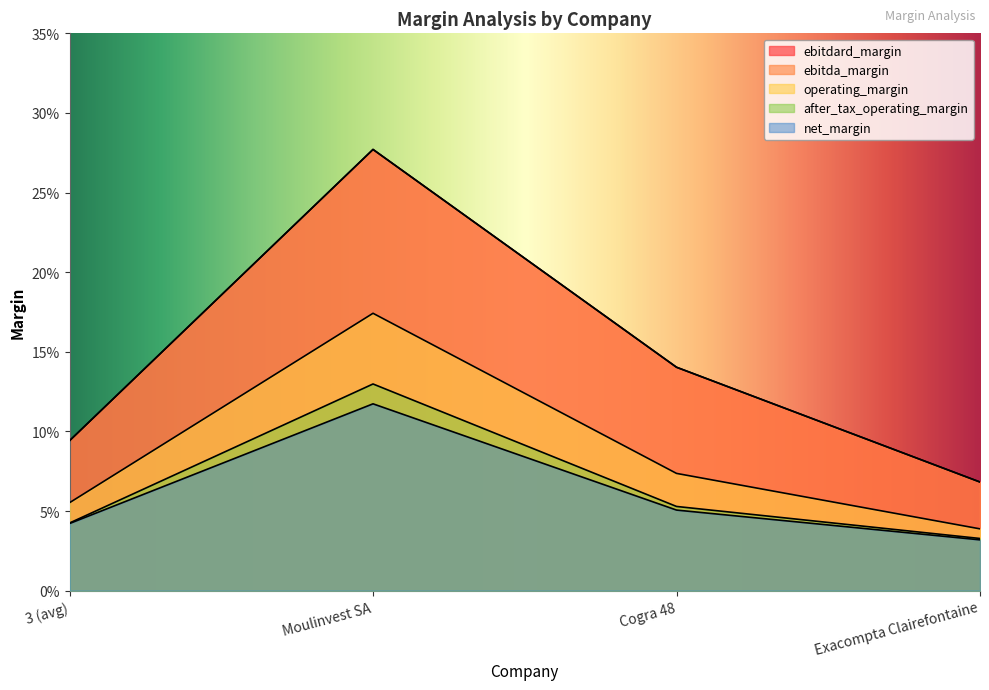

Which has a higher value, 3 (avg) or Cogra 48?

Cogra 48